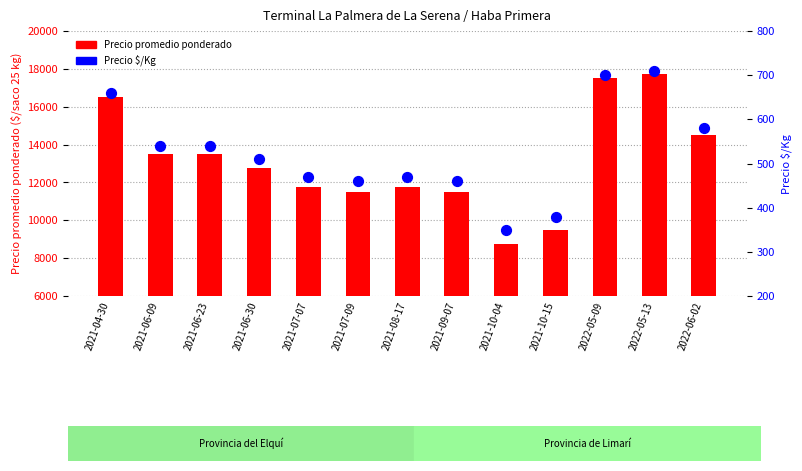

Which series has the largest Y range (max minus min)?

Precio promedio ponderado